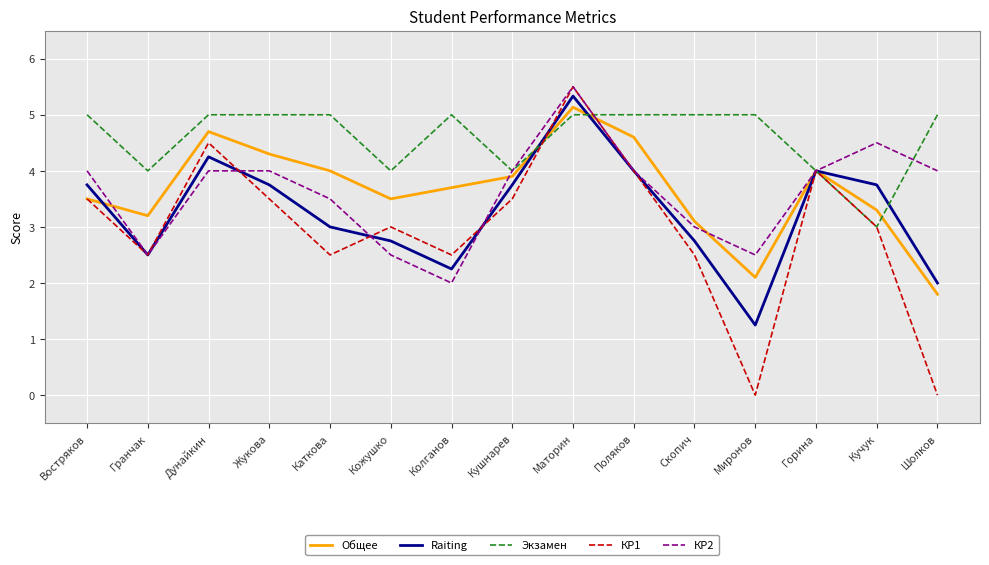

In Raiting, how many points are higher than both neighbors (excluding endpoints)?

3